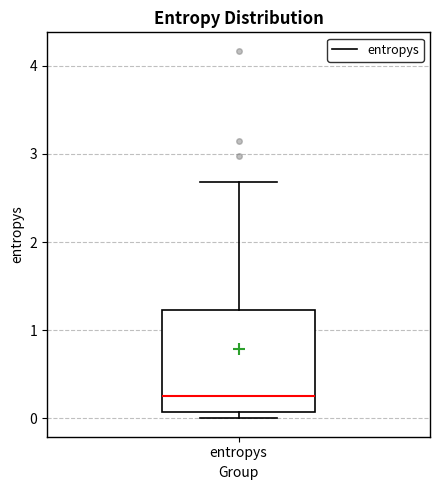

Read this box plot against the y-axis: the position of the median line, the range covered by the box, and the ends of both whiskers. The values are not printed on the chart, so give them approximately, as read against the axis.

median 0.3, box 0.1 to 1.2, whiskers 0.0 to 2.7